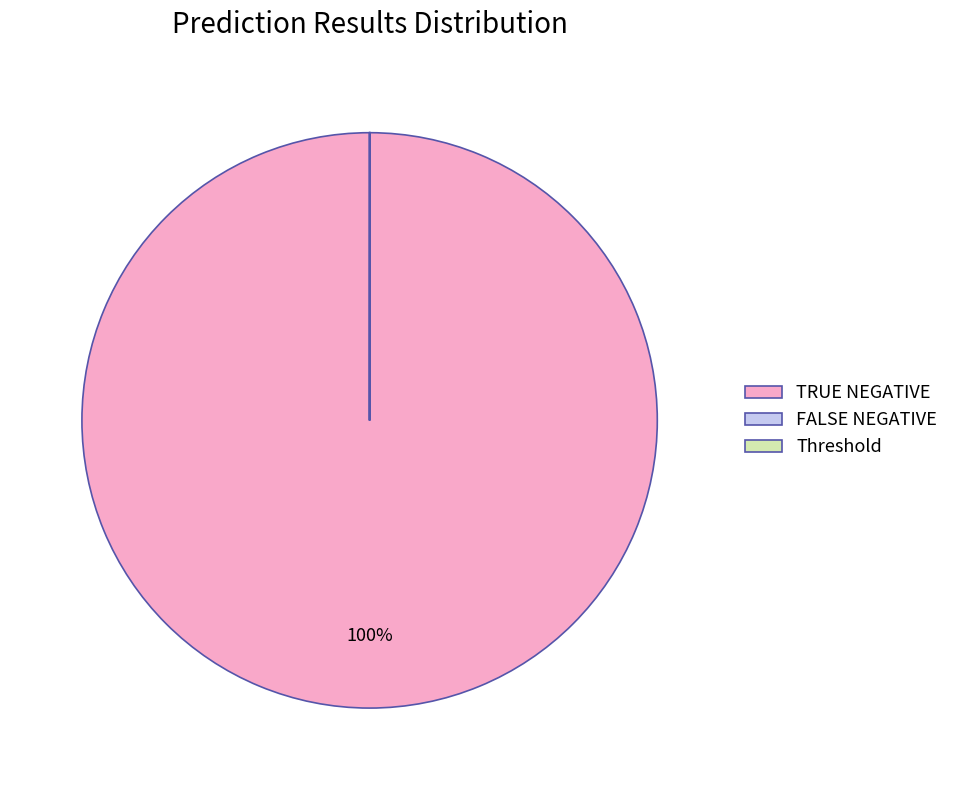

Which category accounts for the majority?

TRUE NEGATIVE